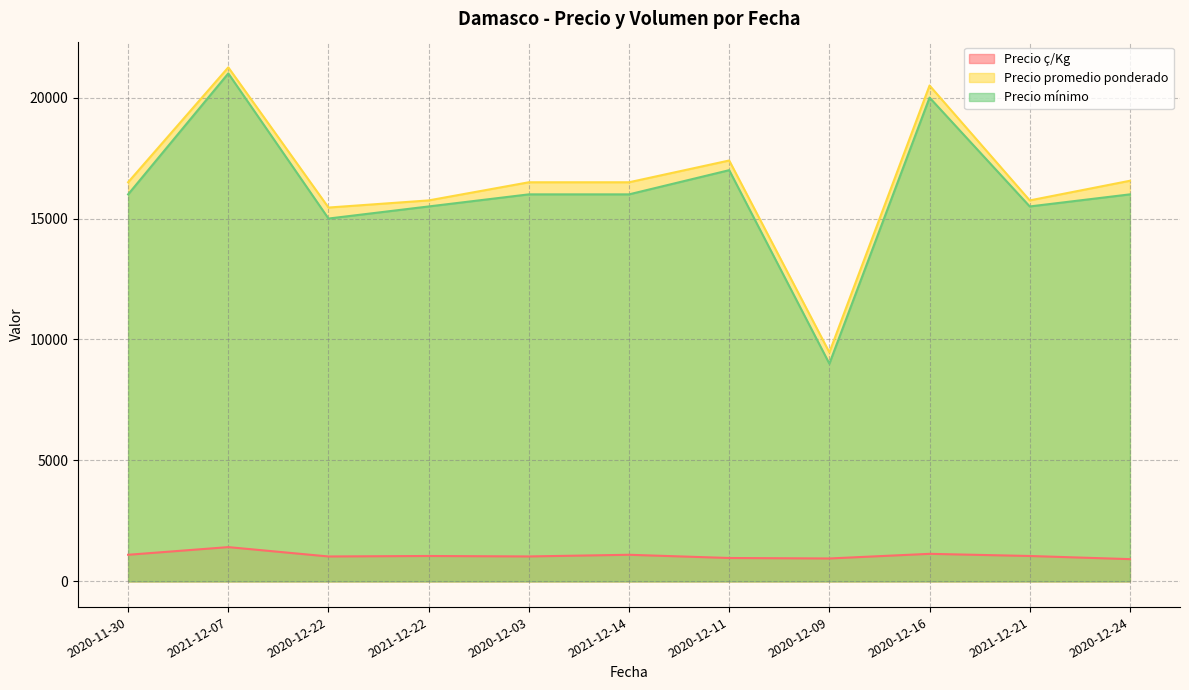

How many lines are shown in the chart?

3